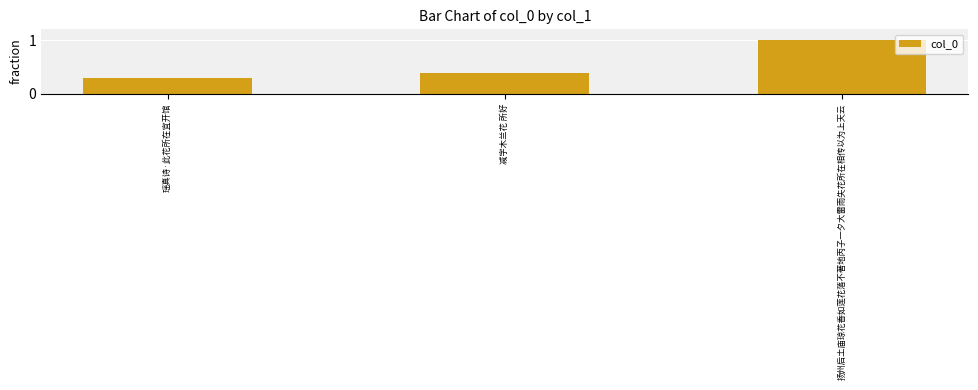

Where is the data nearest to the value 0?

瑶真诗·此花所在宜开馆